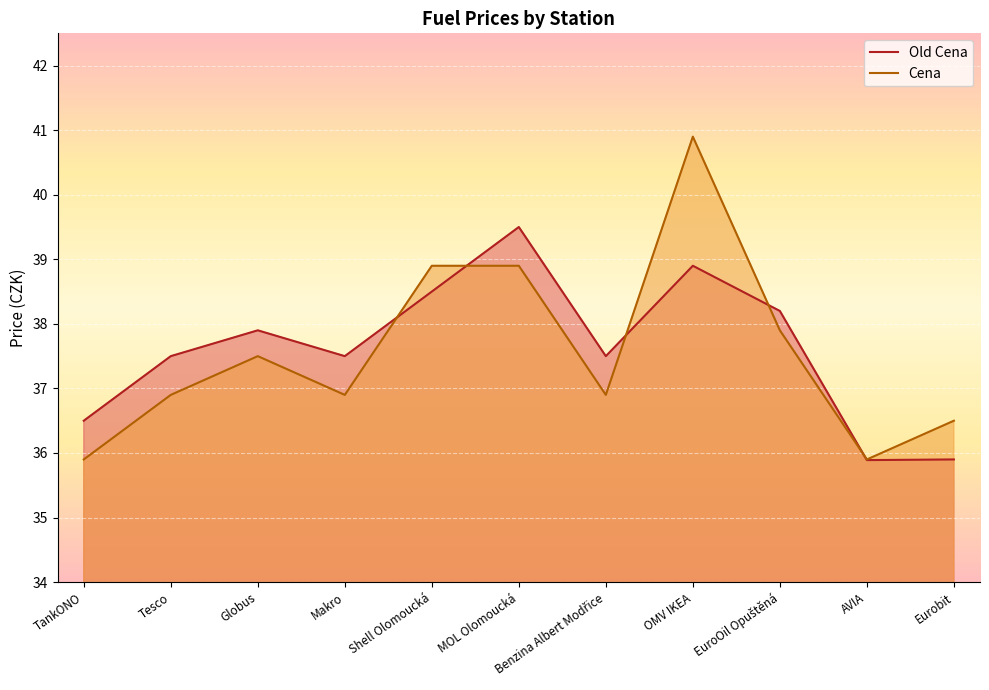

At which category is the sum across all series the highest?

OMV IKEA